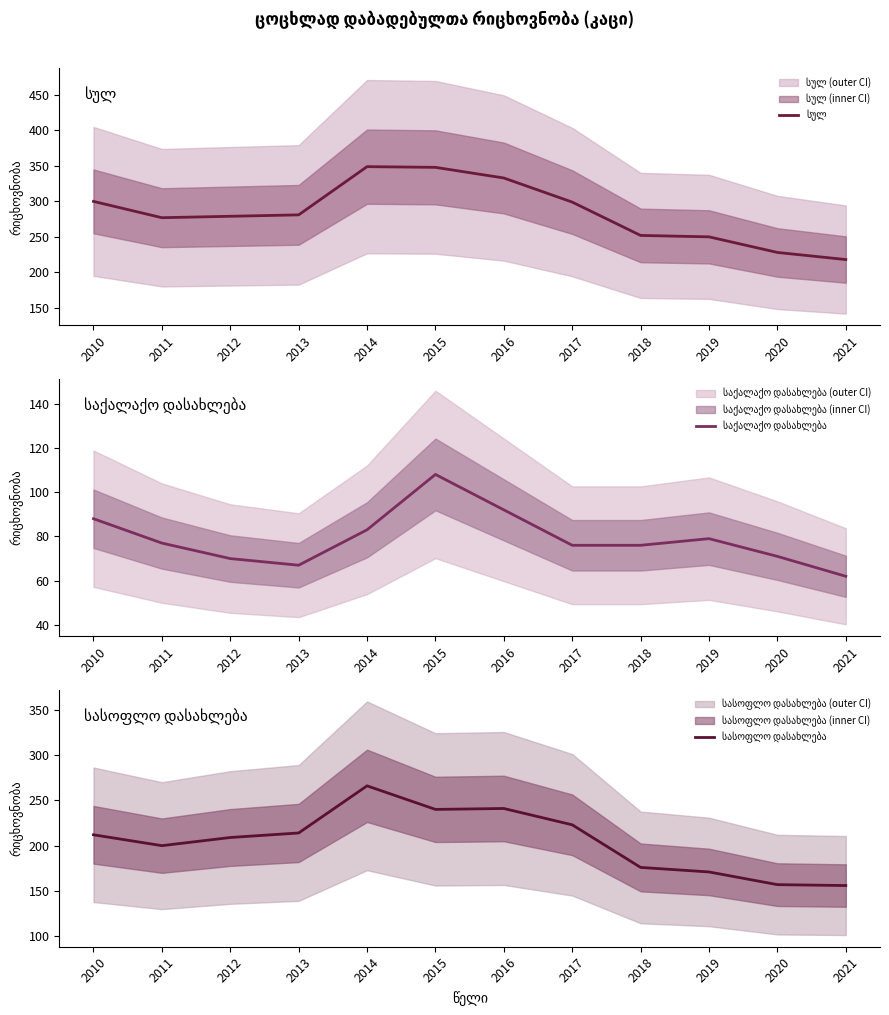

What is the value of the სულ point at the 11th from the left?

228